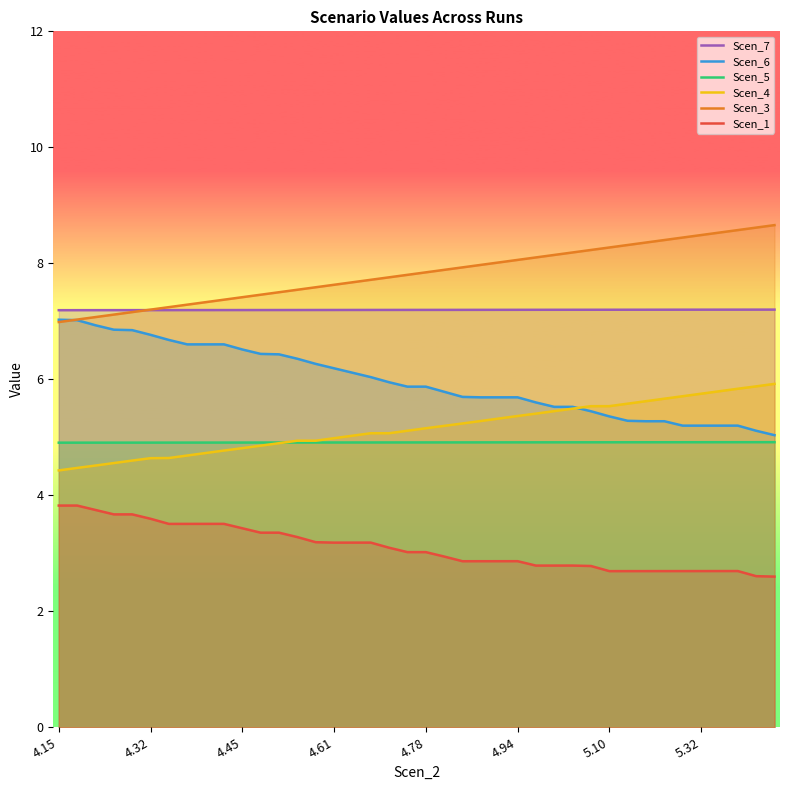

What is the difference between the maximum and second lowest values in the Scen_6 series?

1.9